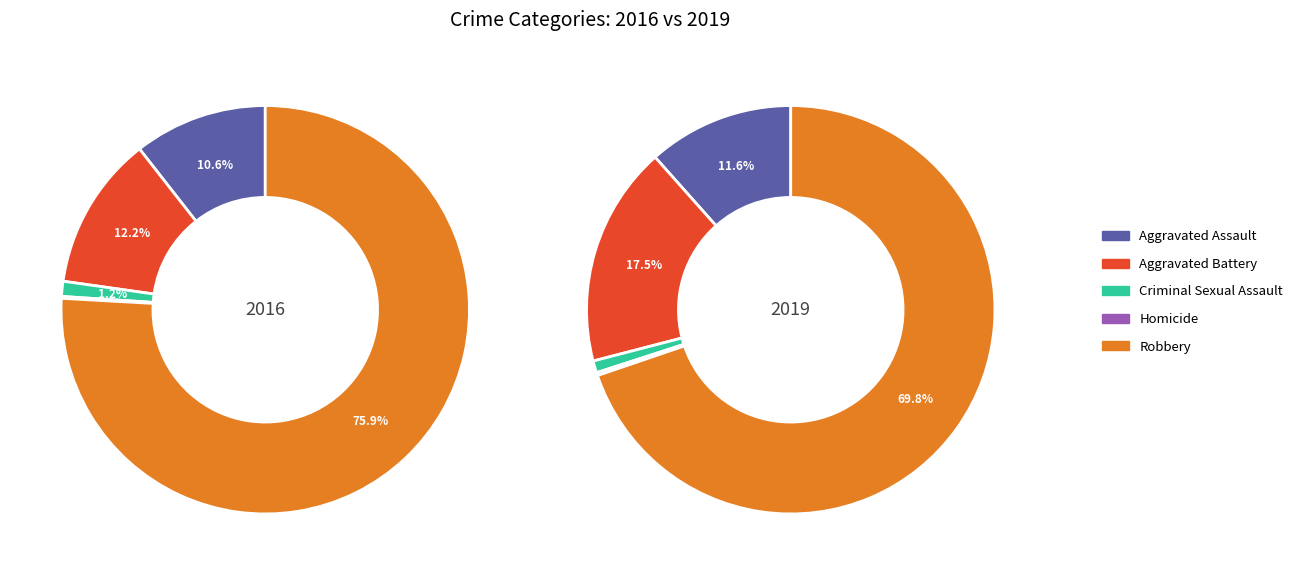

What is the difference between the highest and lowest values at Aggravated Battery?

66